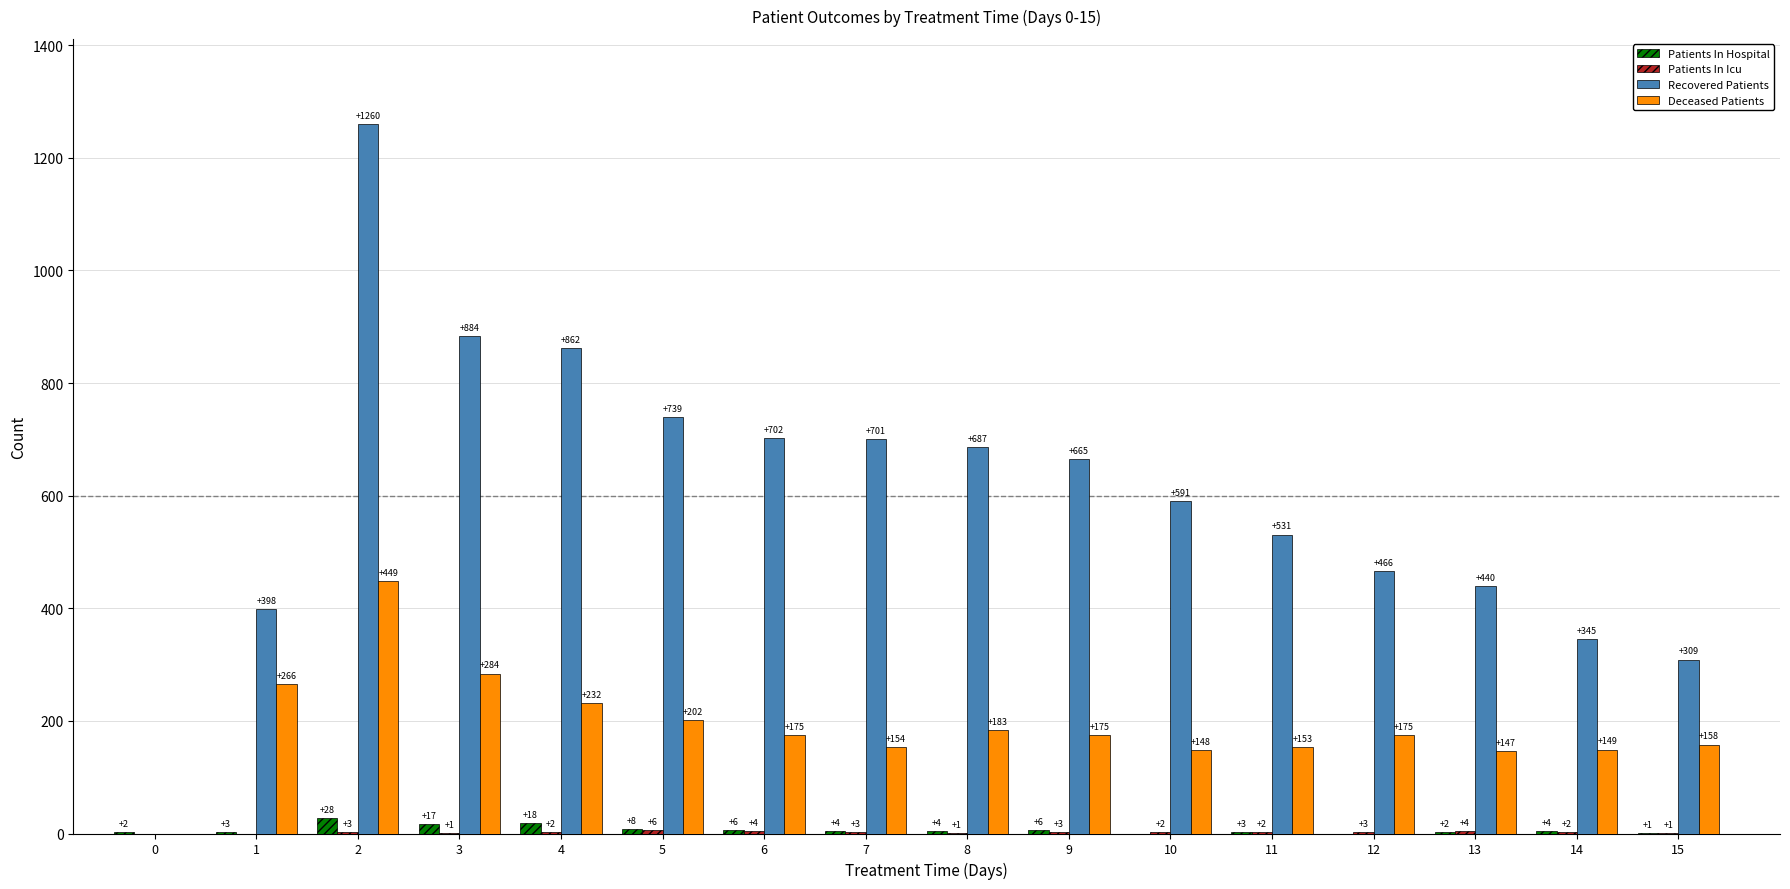

Is it true that Recovered Patients equals 739 at 5?

True